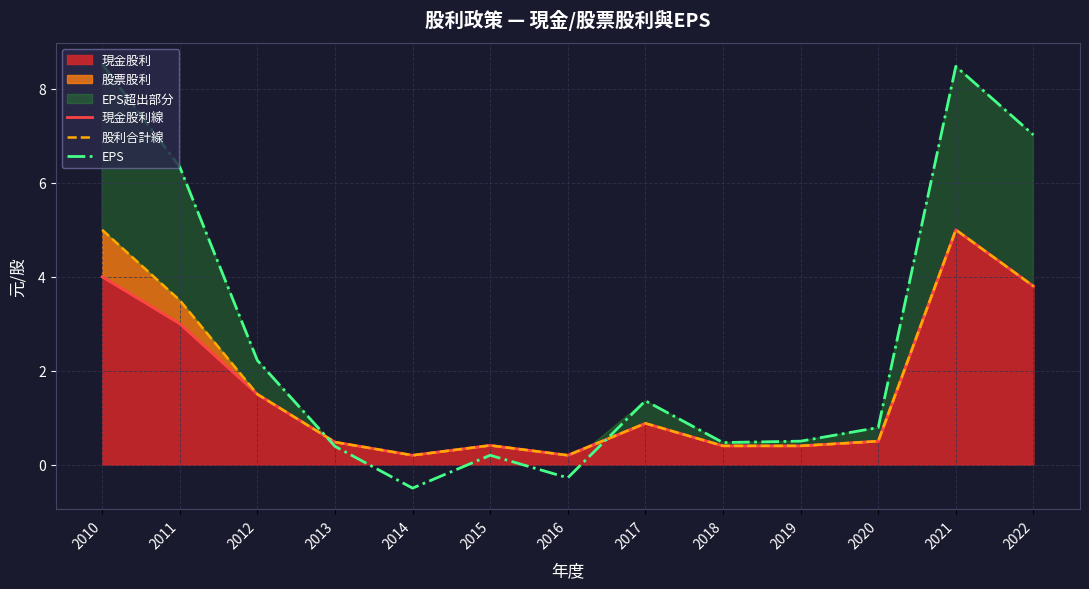

Does the chart have visible grid lines?

Yes